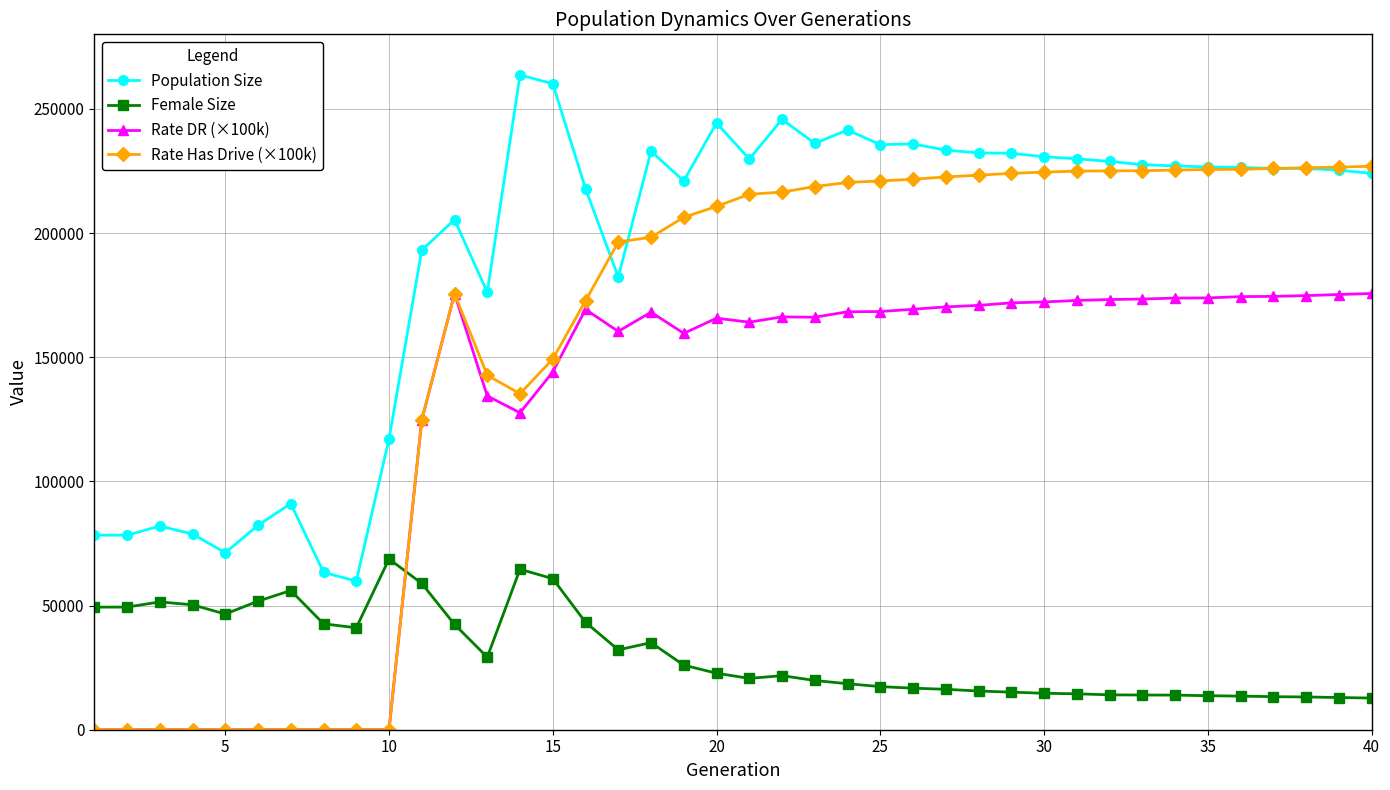

What is the greatest value displayed?

263628.0